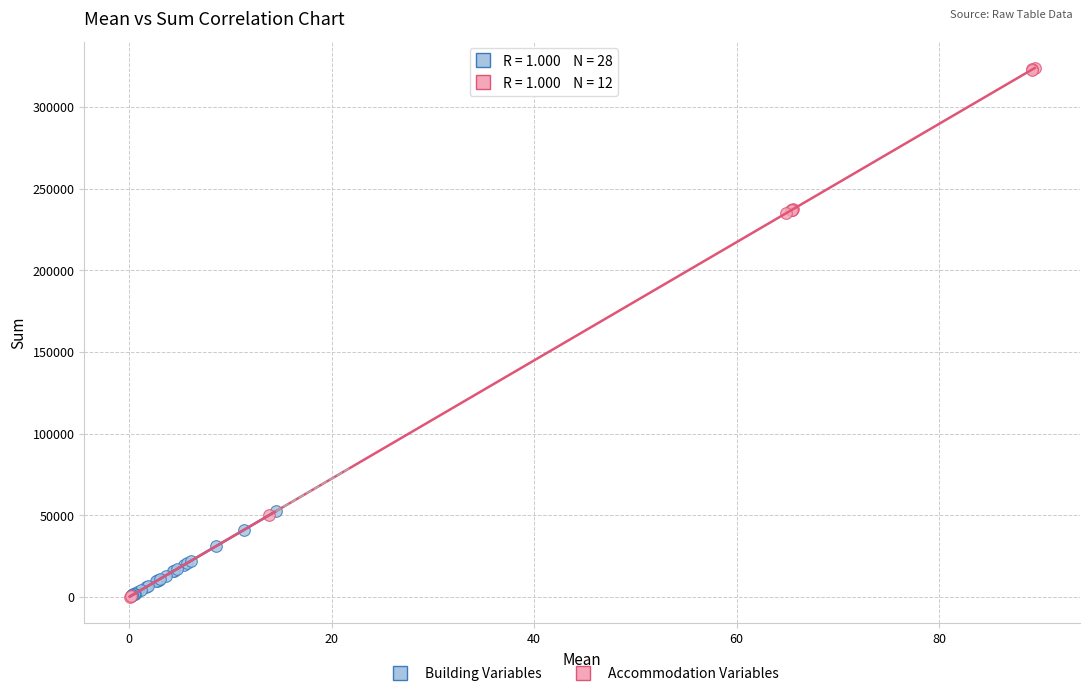

Which series reaches the maximum Y coordinate?

Accommodation Variables